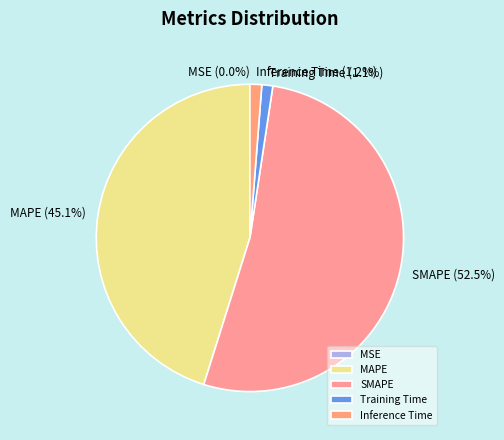

Does SMAPE represent more than half of the total?

Yes